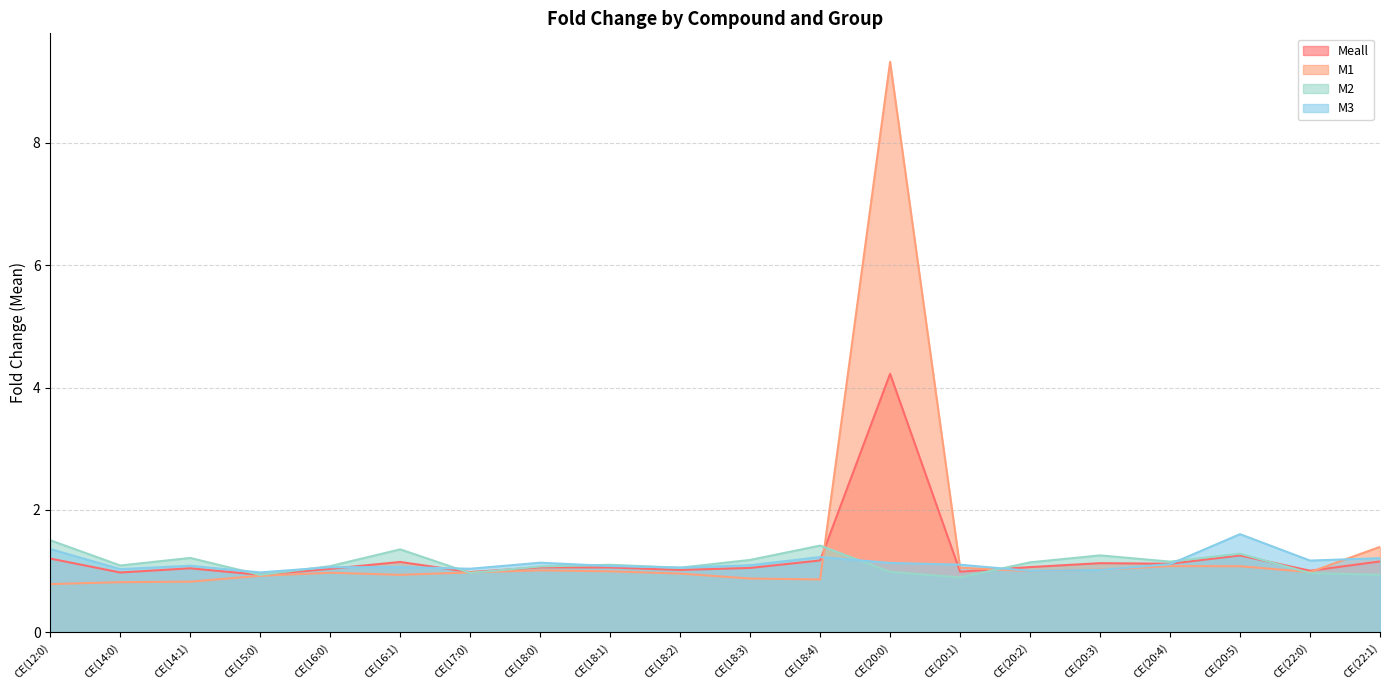

How many lines are shown in the chart?

4